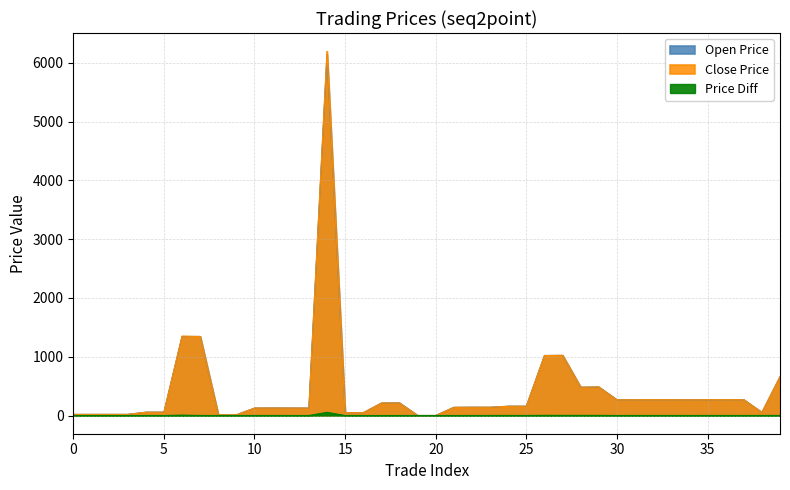

What is the value of the close_price point at the 5th from the left?

56.1